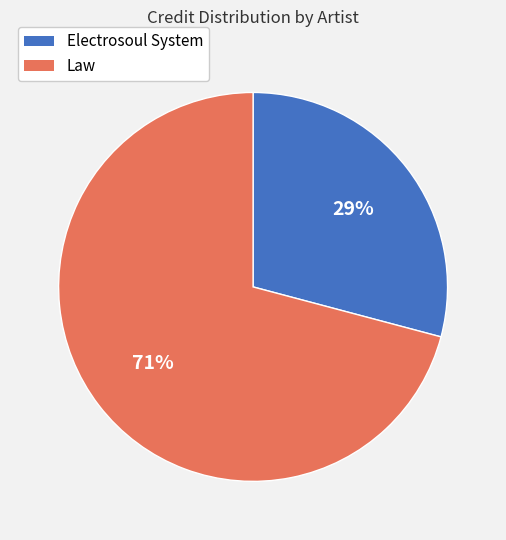

How many slices are in this pie chart?

2